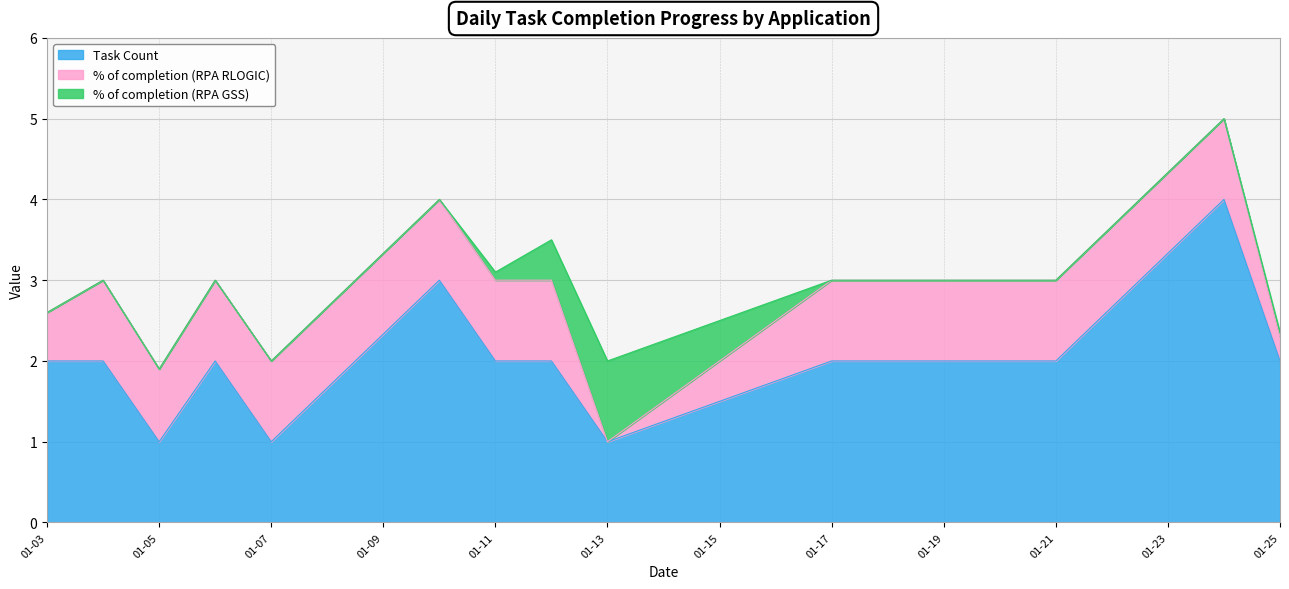

True or false: % of completion (RPA GSS) and Task Count intersect in this chart.

False